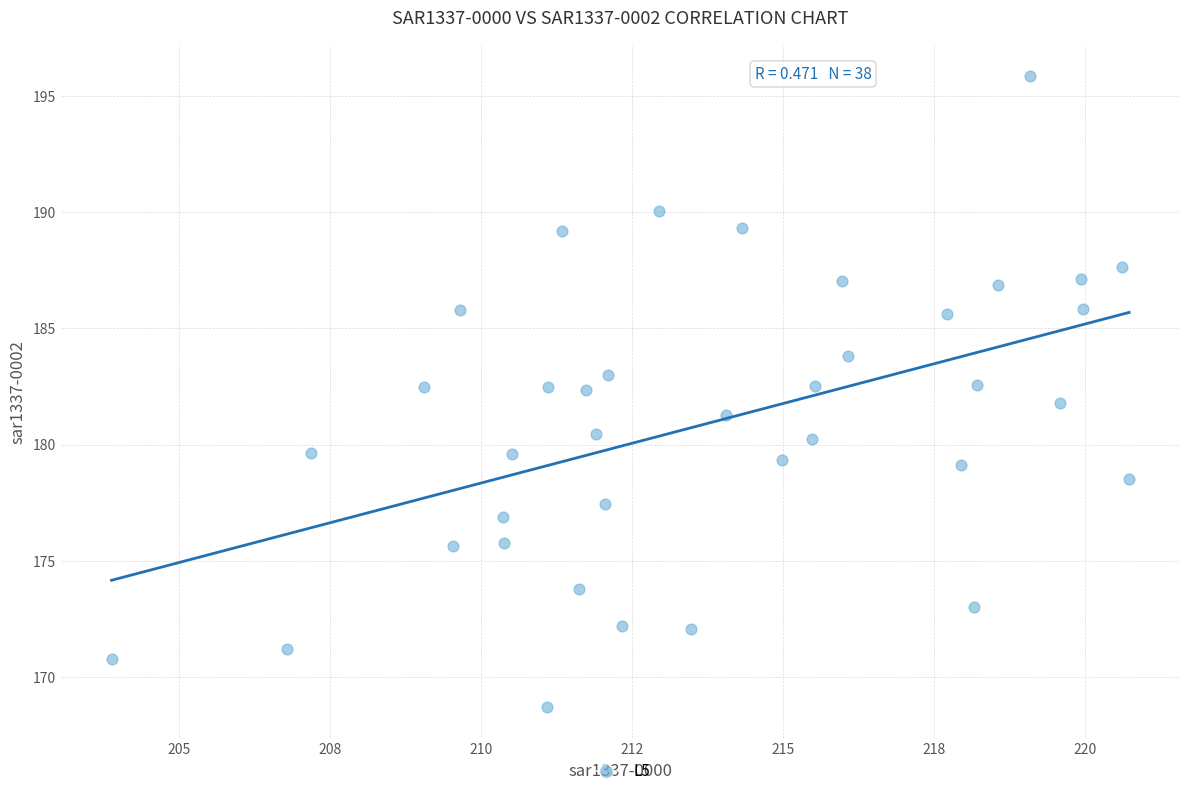

What is the range of X values (max minus min)?

16.8